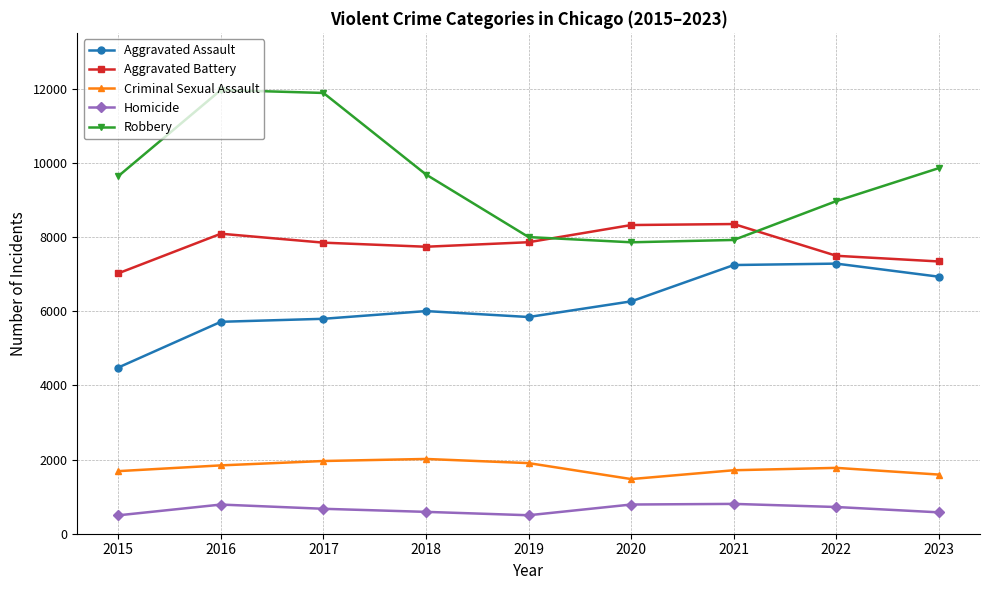

Which series has the largest total across all categories?

Robbery